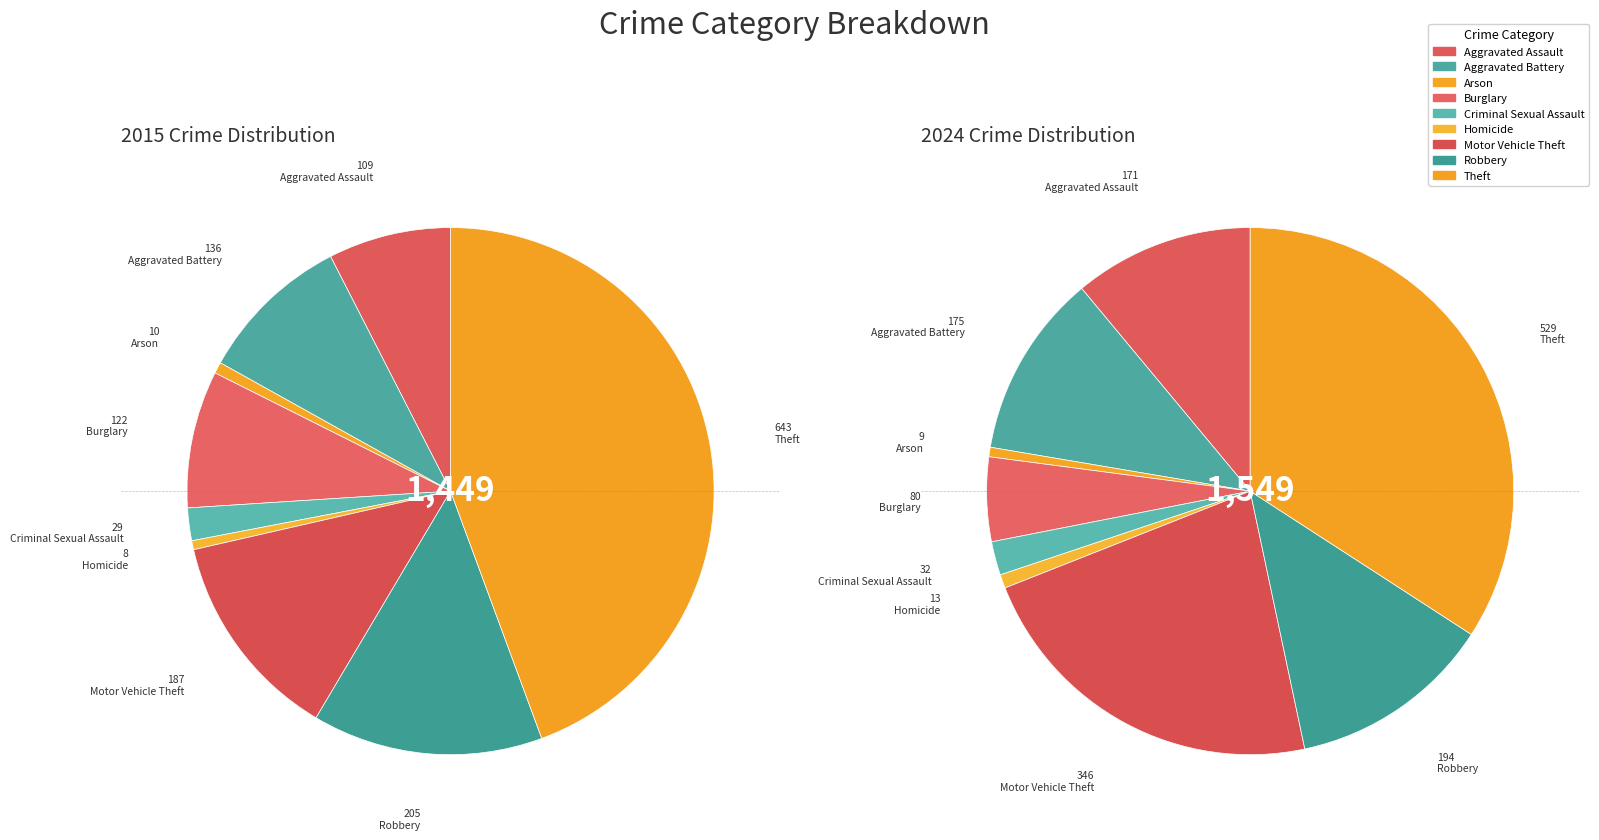

What is the difference between the highest and lowest values at 7?

11